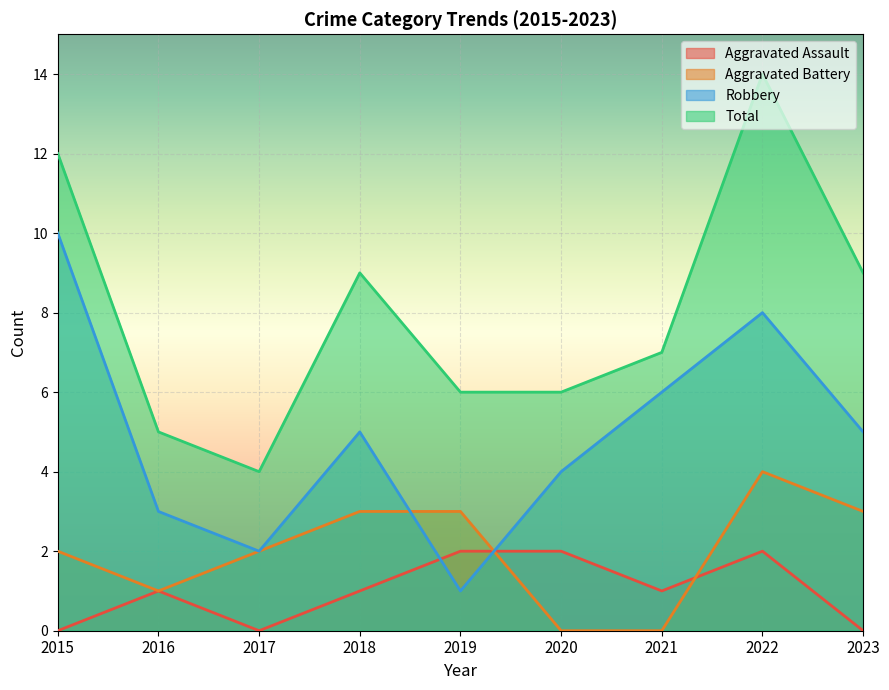

Which label corresponds to the smallest value in the chart?

2015